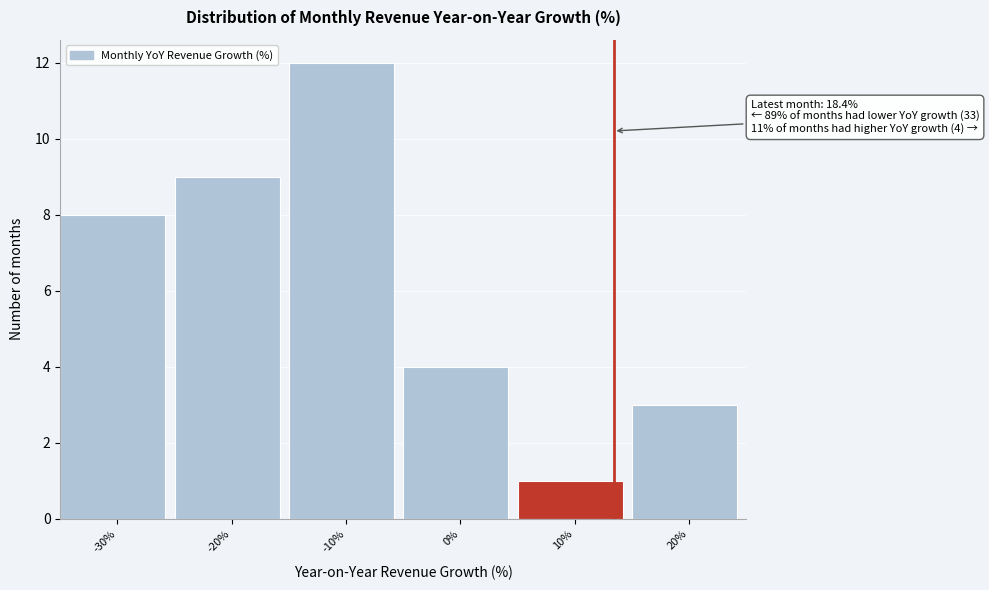

Reading left to right, list all the values displayed in this chart.

-30%=8	-20%=9	-10%=12	0%=4	10%=1	20%=3